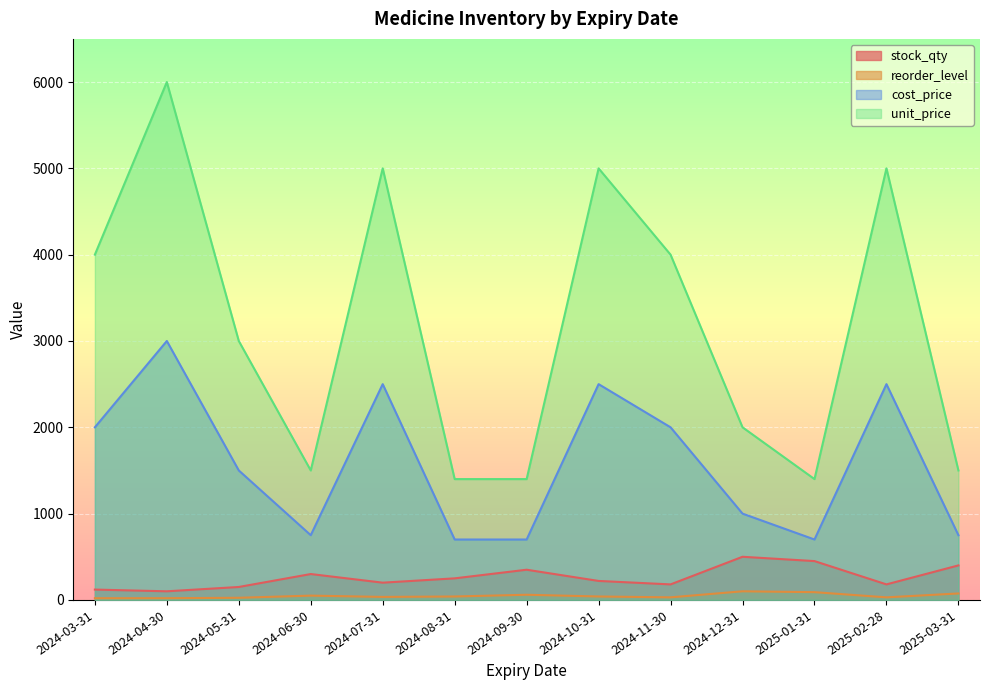

Which series has the largest total across all categories?

unit_price